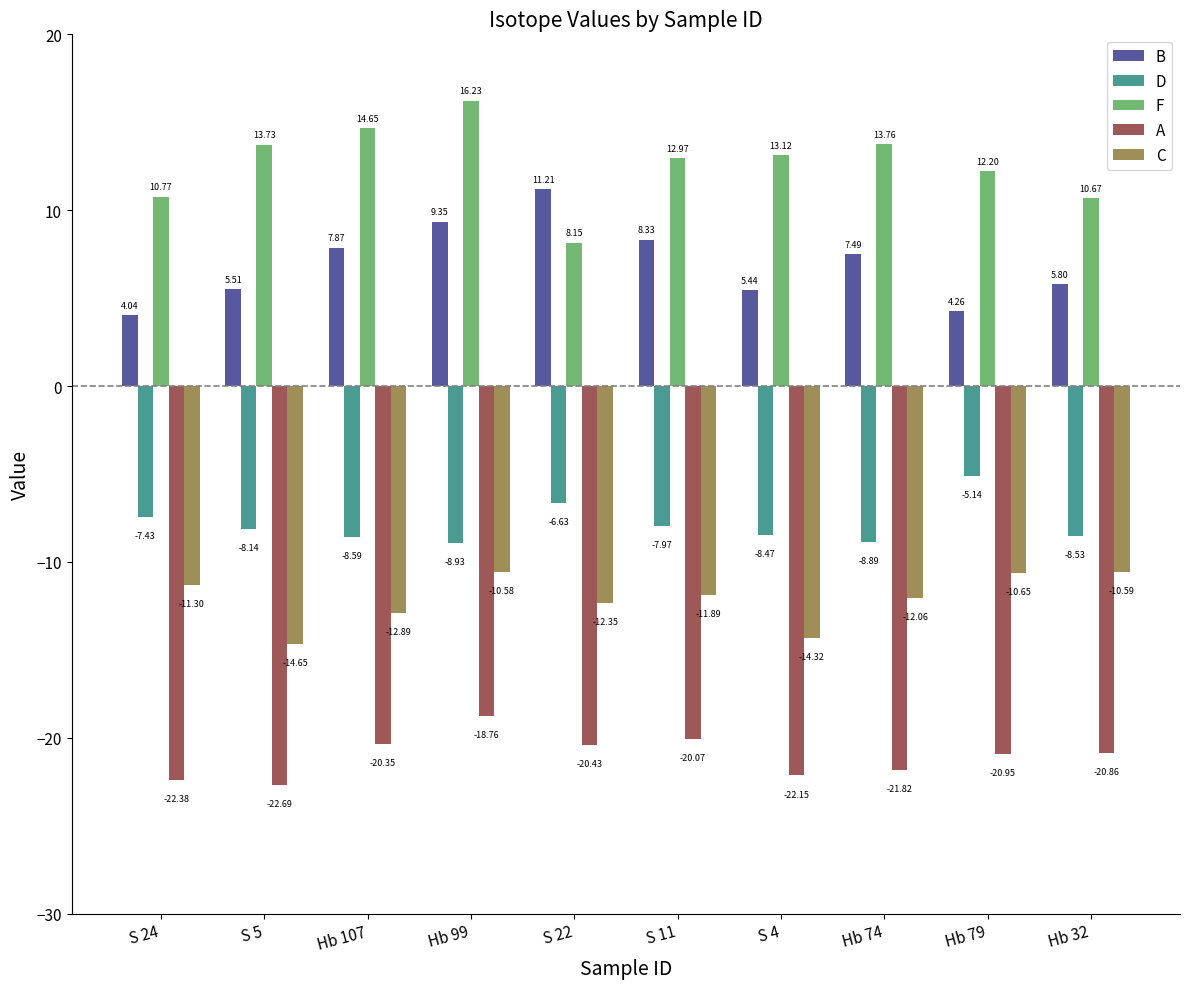

What is the difference between the maximum and minimum values in the F series?

8.1